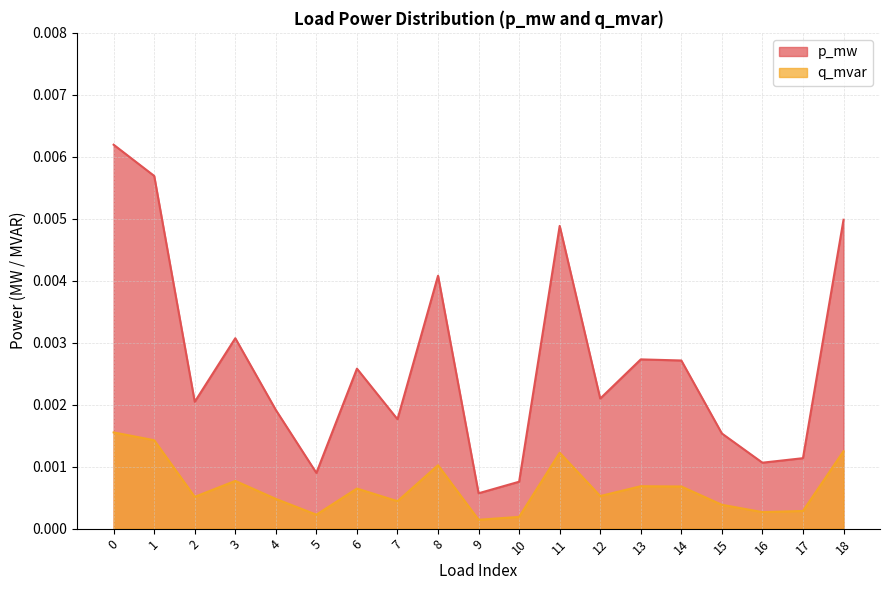

How many data points does each series have?

19